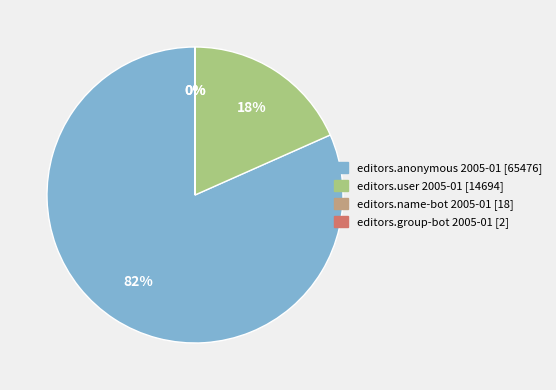

To the nearest percent, what portion does editors.anonymous 2005-01 [65476] represent?

82%